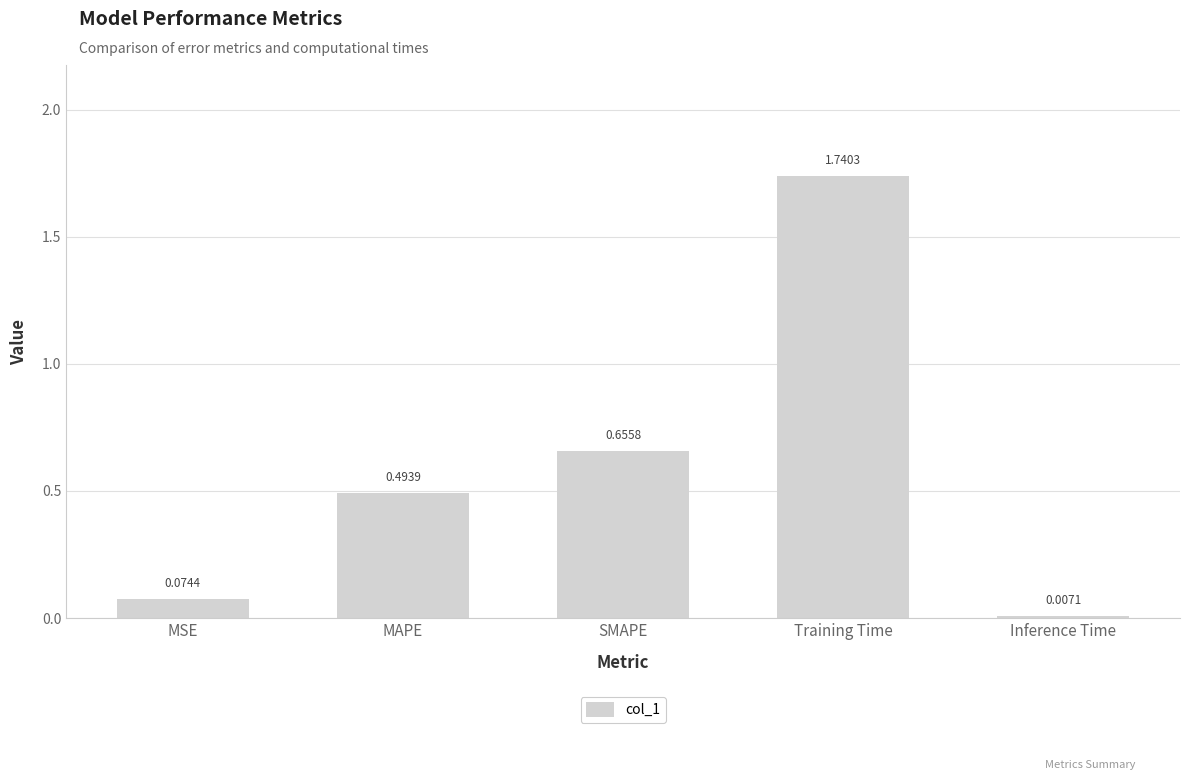

Does the chart contain any negative values?

No